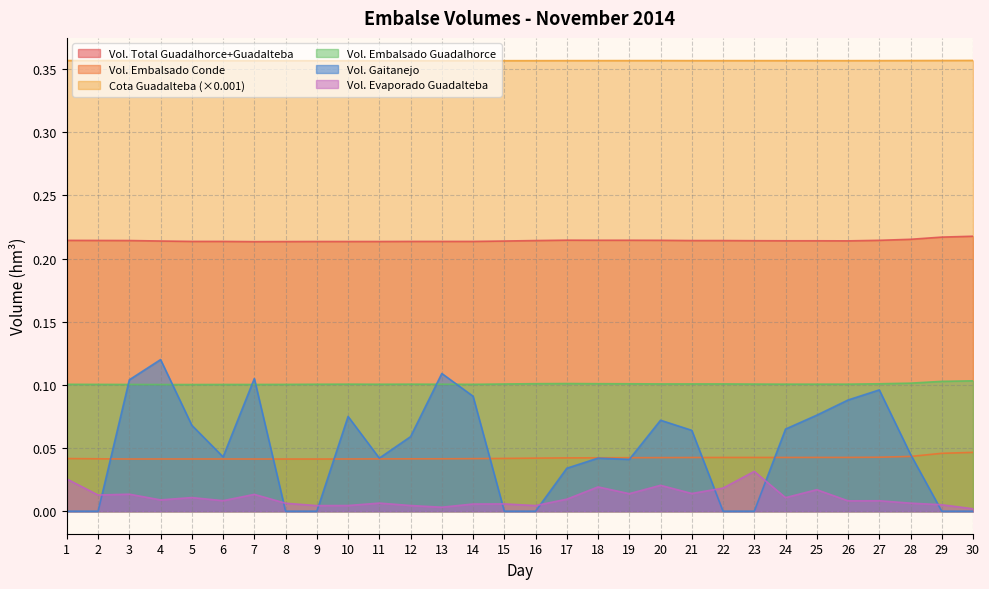

Between which two adjacent categories do Volumen_gaitanejo and Volumen_embalsado_conde first intersect?

2 and 3